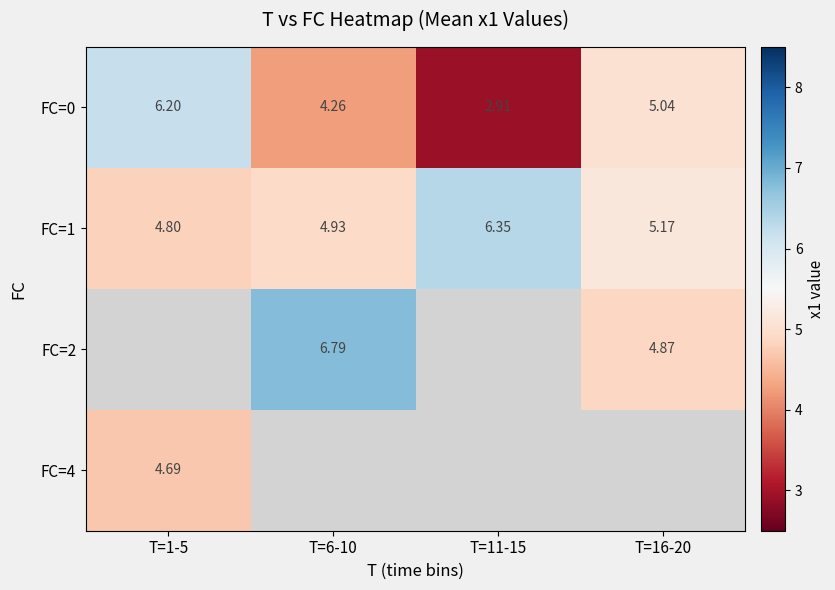

Where does the FC=0 series first go above 5?

T=1-5